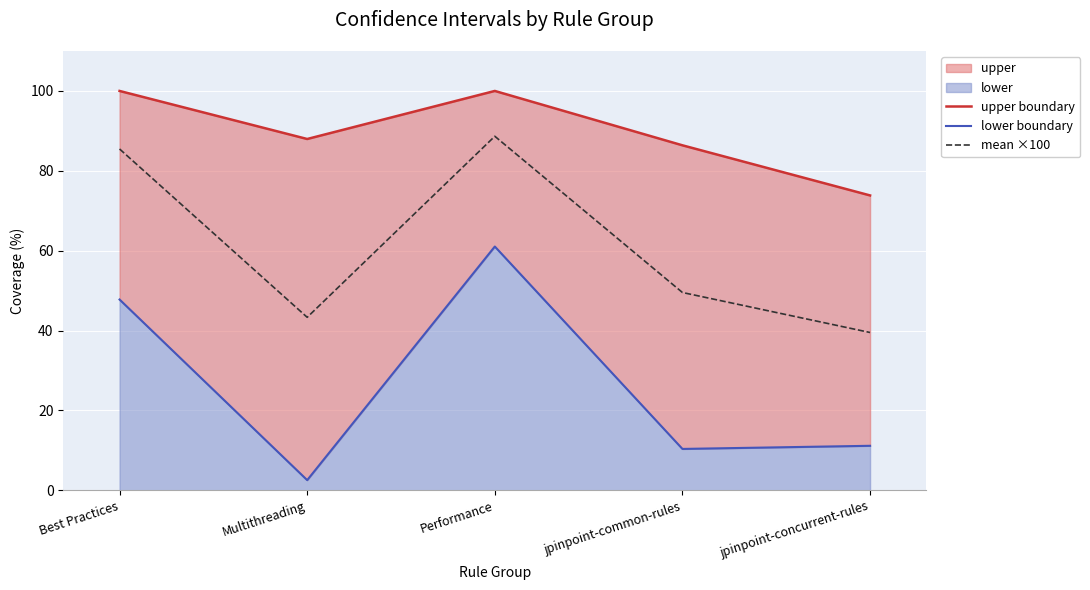

What is the maximum value shown in the chart?

100.0